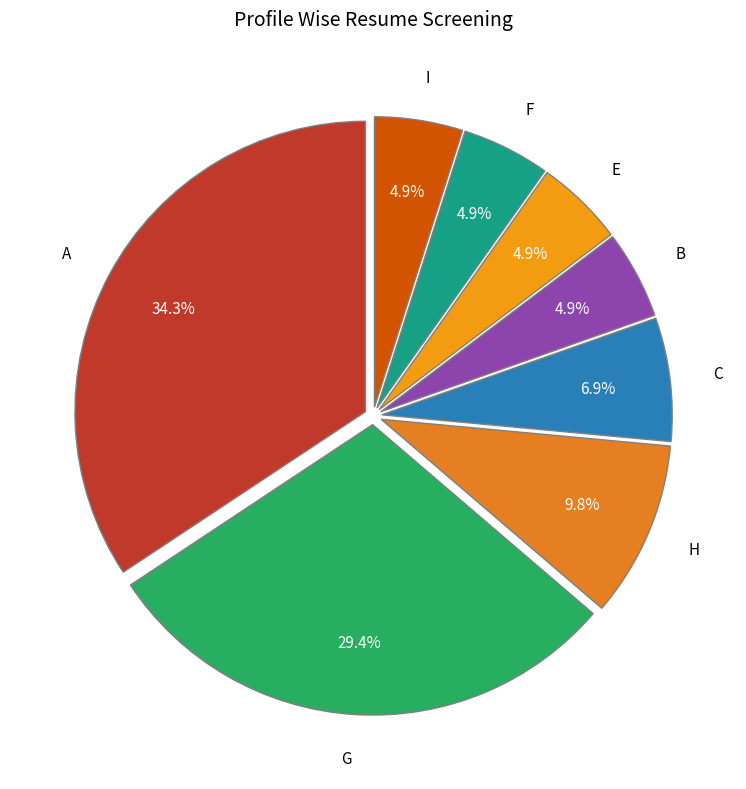

What is the largest slice in the pie chart?

A